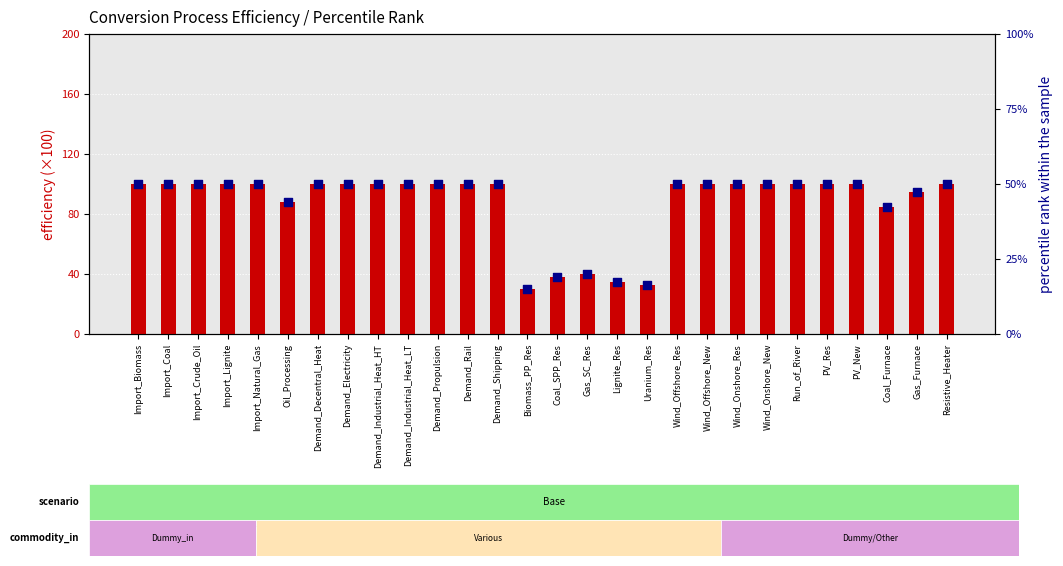

Is the value of percentile rank within the sample at Uranium_Res greater than the value of efficiency (×100) at Uranium_Res?

No